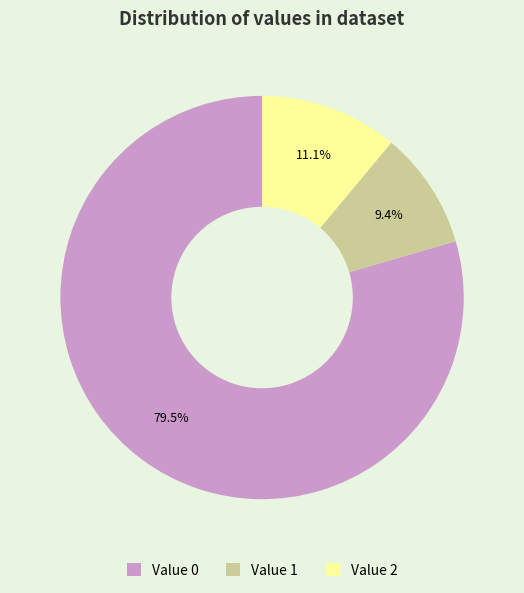

Count the number of slices in the pie.

3